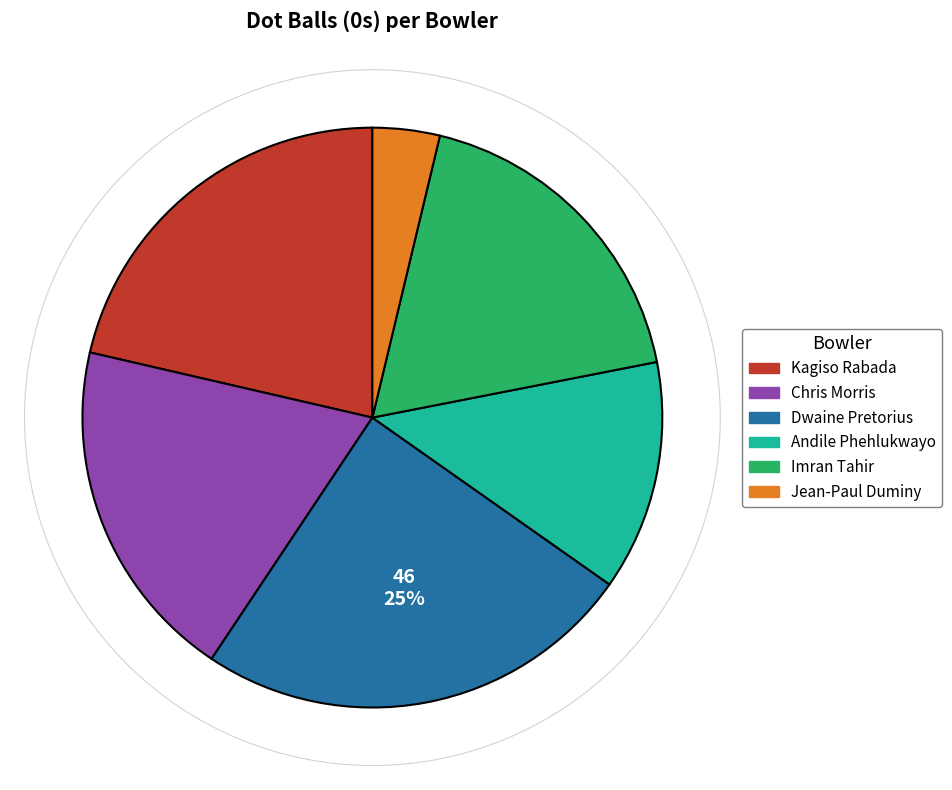

Is Jean-Paul Duminy the majority of the pie?

No